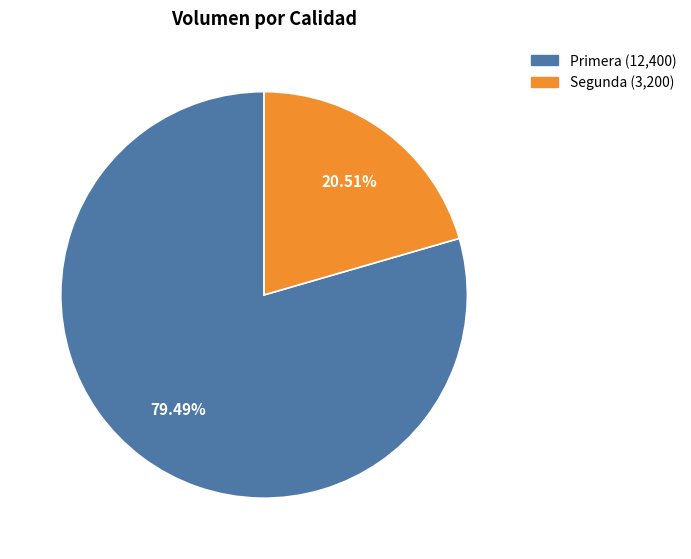

Is there any slice that represents more than half of the pie?

Yes